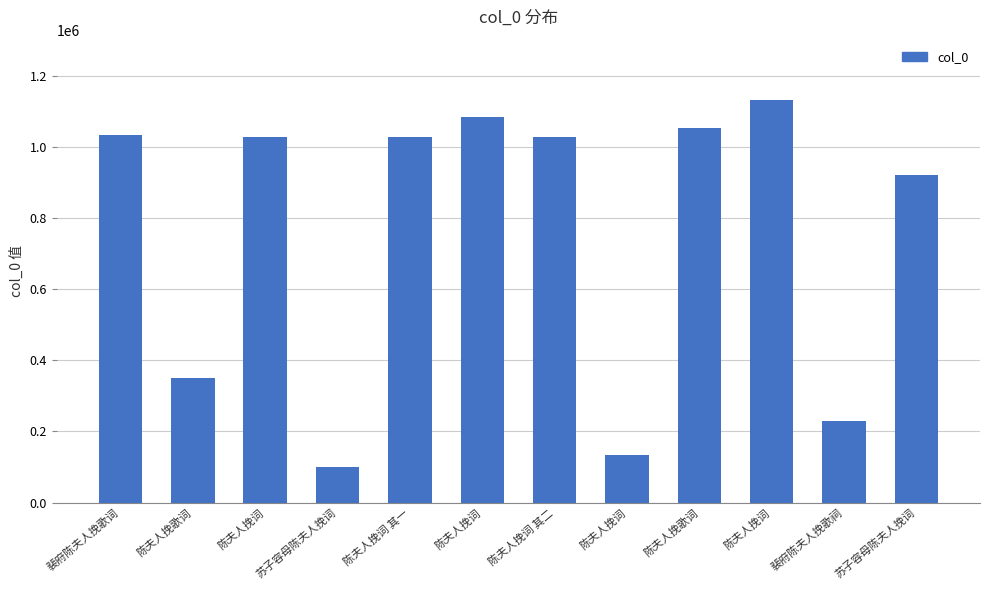

Where does the data first go above 1027616?

裴府陈夫人挽歌词